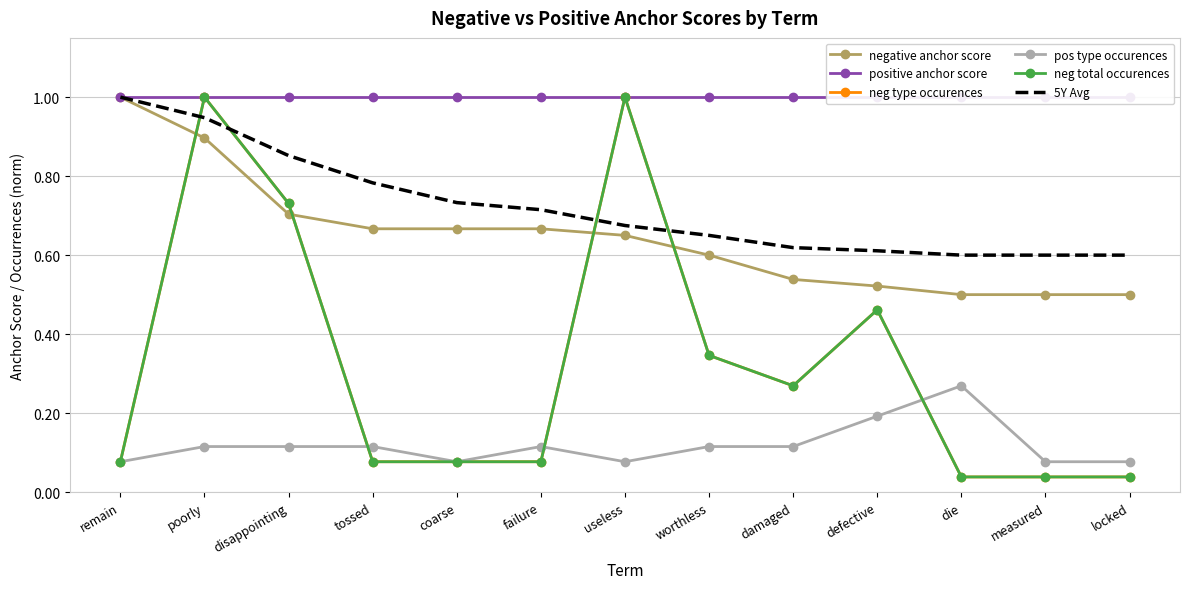

Reading right to left, list all the values displayed in this chart.

negative anchor score: 0.5	0.5	0.5	0.5	0.5	0.6	0.7	0.7	0.7	0.7	0.7	0.9	1.0
positive anchor score: 1.0	1.0	1.0	1.0	1.0	1.0	1.0	1.0	1.0	1.0	1.0	1.0	1.0
neg type occurences: 0.0	0.0	0.0	0.5	0.3	0.3	1.0	0.1	0.1	0.1	0.7	1.0	0.1
pos type occurences: 0.1	0.1	0.3	0.2	0.1	0.1	0.1	0.1	0.1	0.1	0.1	0.1	0.1
neg total occurences: 0.0	0.0	0.0	0.5	0.3	0.3	1.0	0.1	0.1	0.1	0.7	1.0	0.1
5Y Avg: 0.6	0.6	0.6	0.6	0.6	0.7	0.7	0.7	0.7	0.8	0.9	0.9	1.0